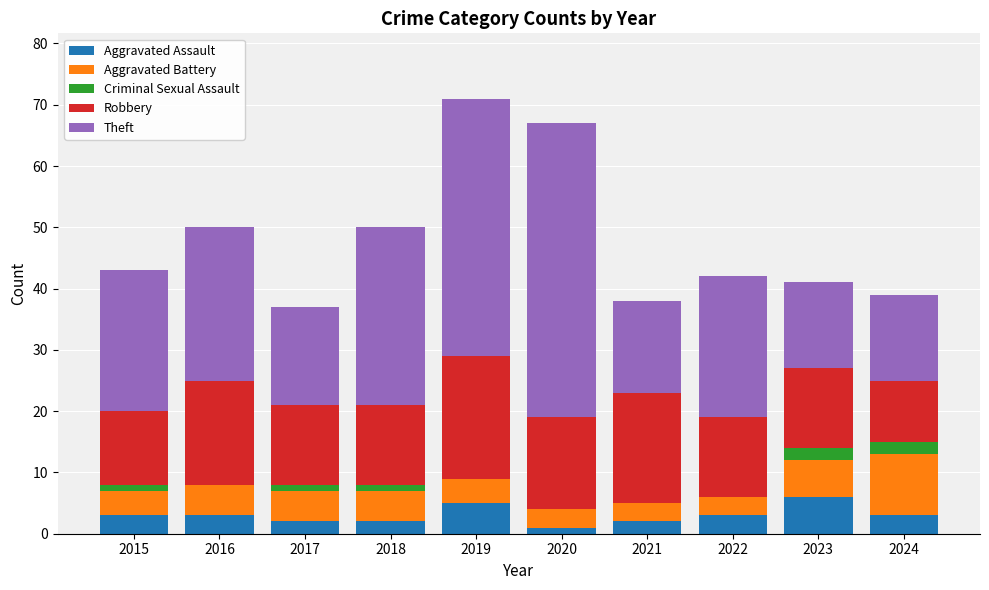

What is the sum of all Aggravated Assault values?

30